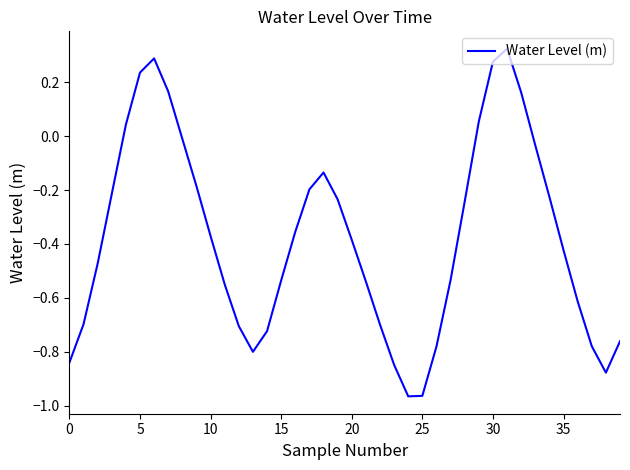

What is the difference between the maximum and minimum values?

1.3